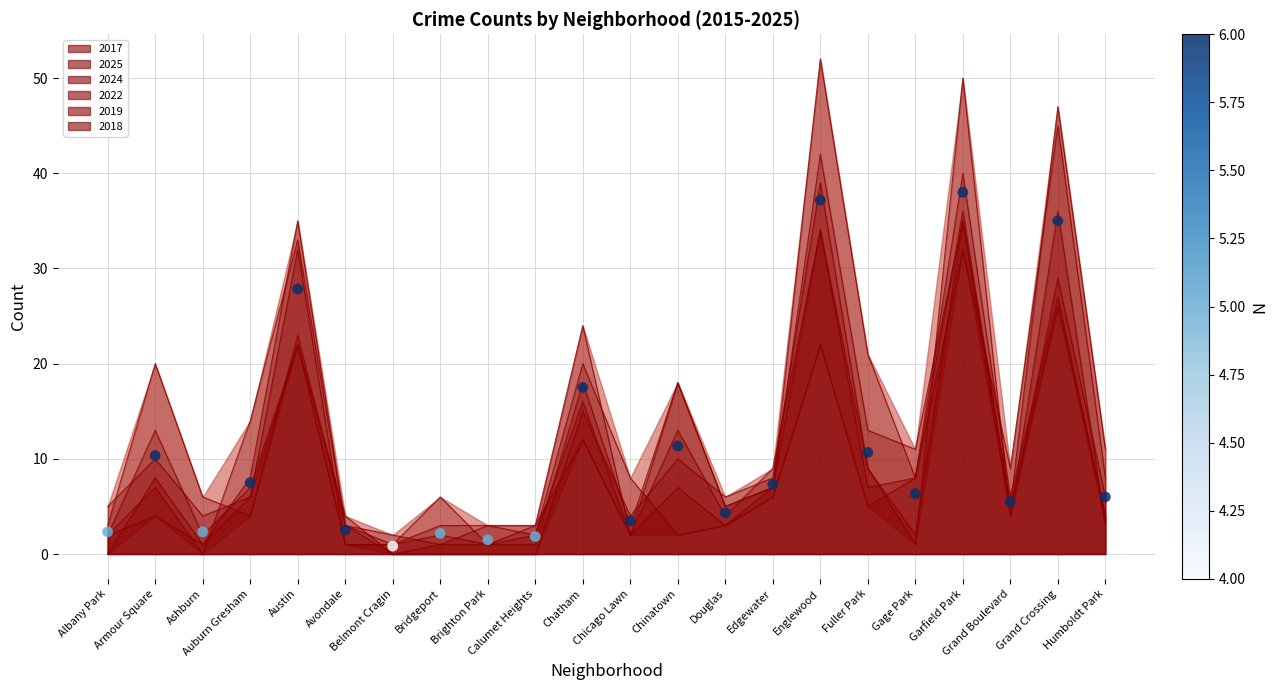

Between Chatham and Chinatown, which is larger?

Chatham